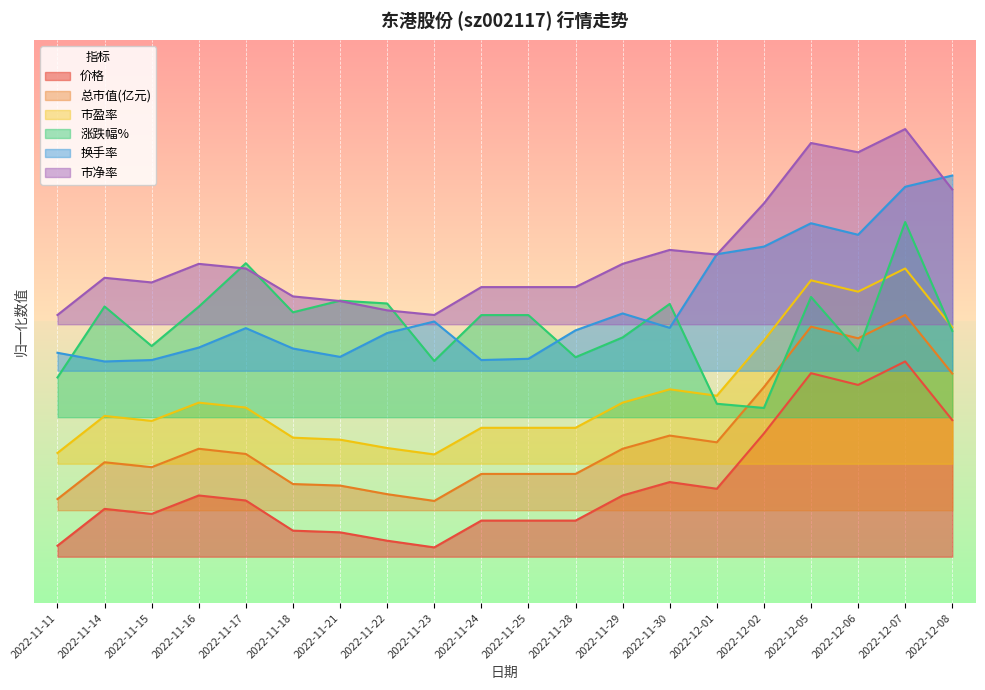

Which series has the largest range (max minus min)?

价格